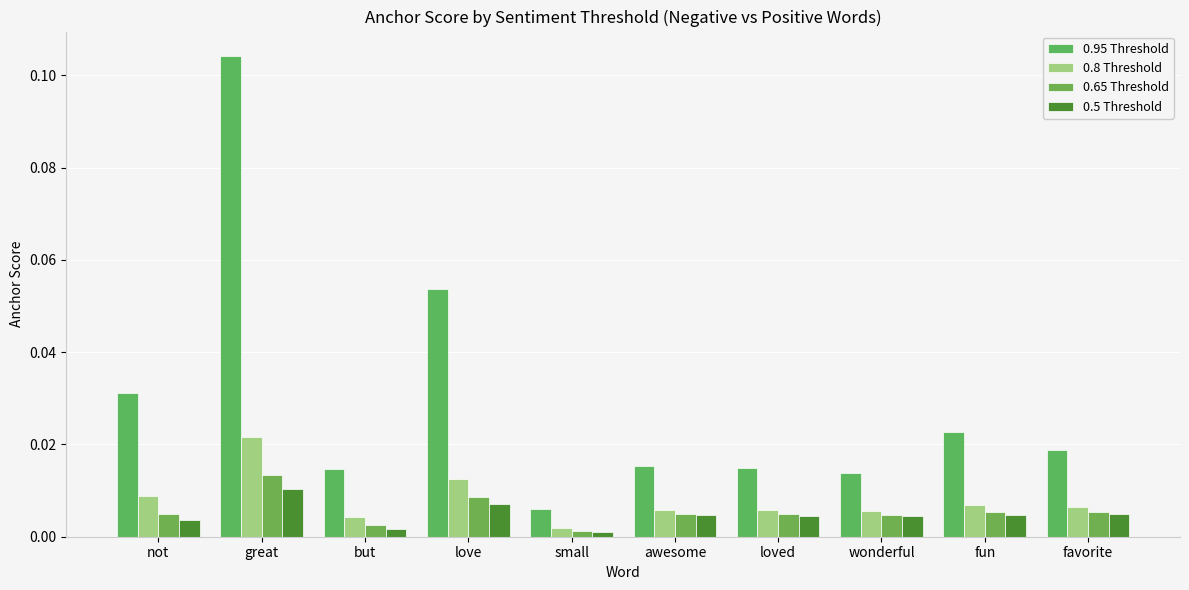

At which label is 0.8 Threshold closest to 0?

small